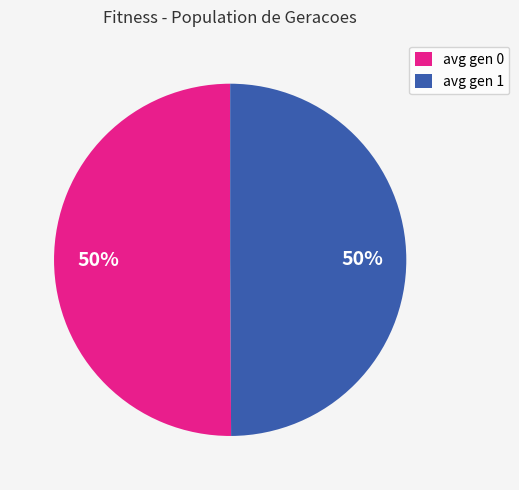

Is the sum of avg gen 0 and avg gen 1 greater than half?

Yes